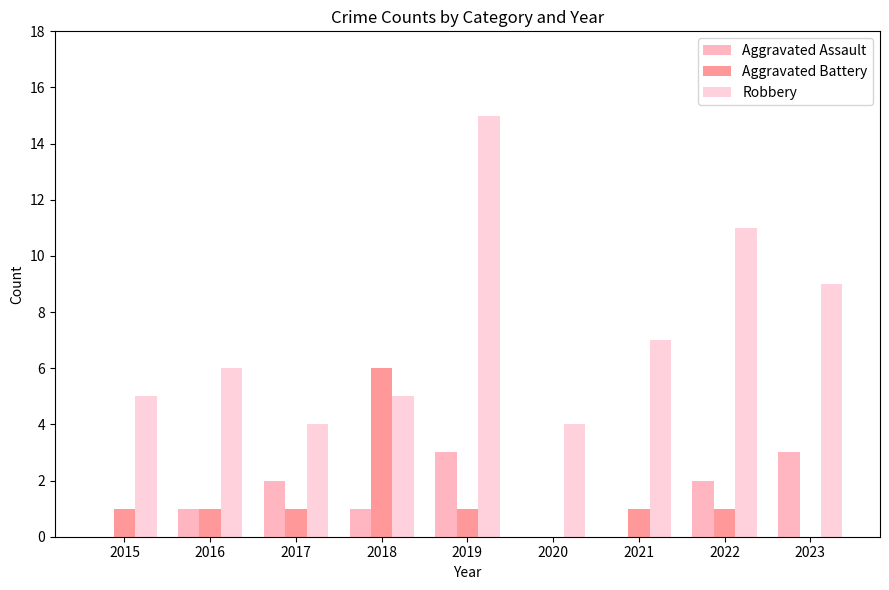

How many Aggravated Battery values are between 1 and 2?

6